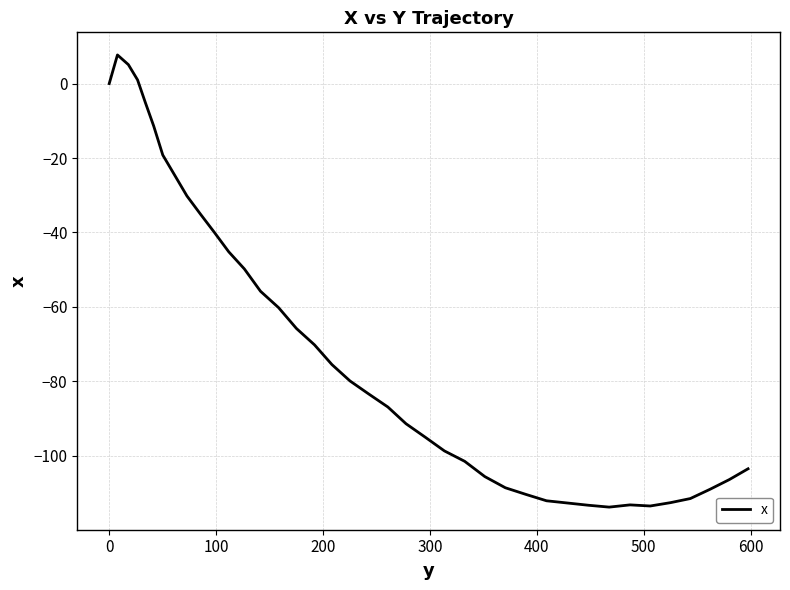

What is the minimum value shown in the chart?

-113.8